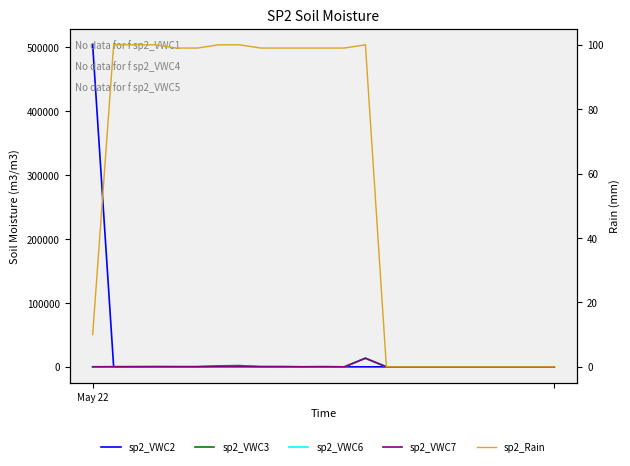

What is the label of the 21st point from the right?

2